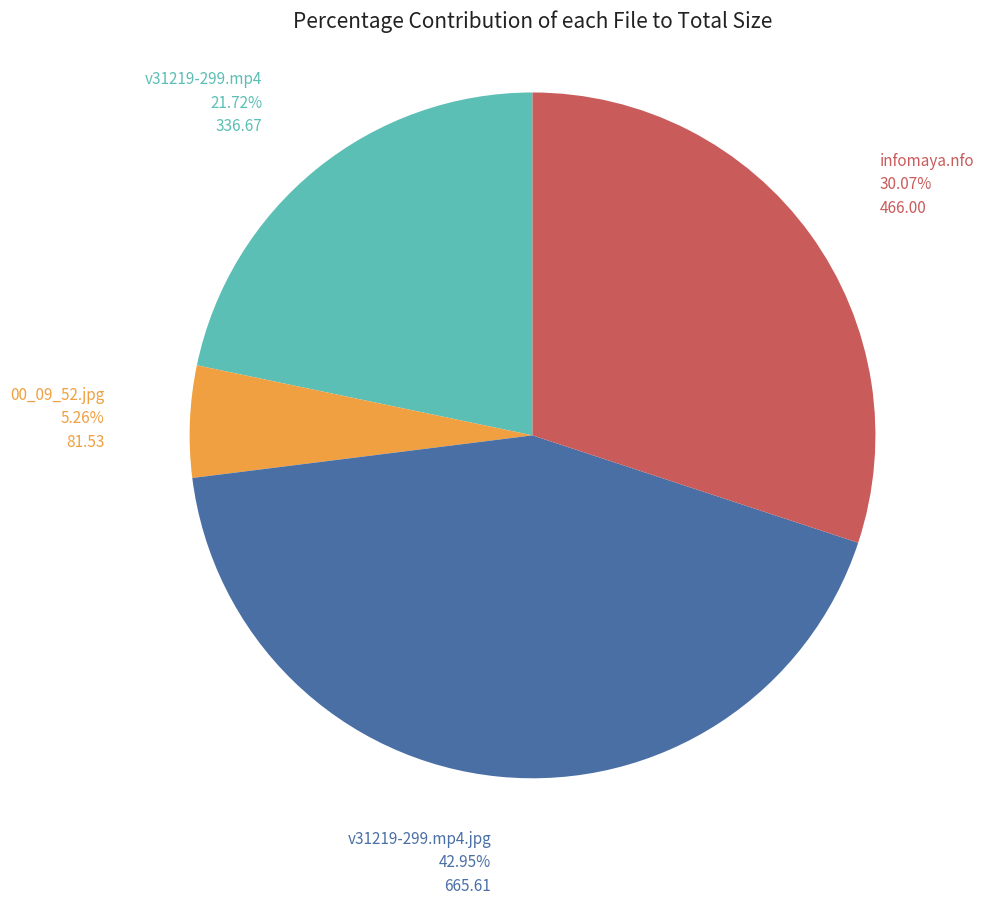

Which has a higher value, v31219-299.mp4 or infomaya.nfo?

infomaya.nfo